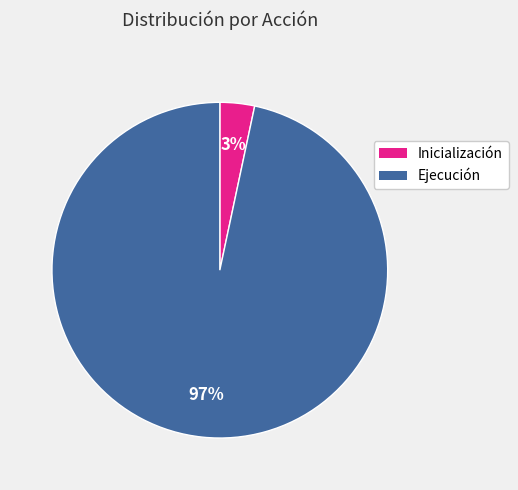

Between Ejecución and Inicialización, which is larger?

Ejecución